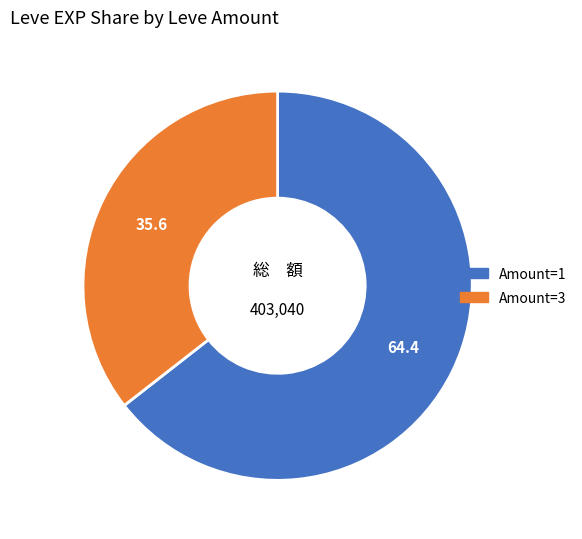

Is there any slice that represents more than half of the pie?

Yes